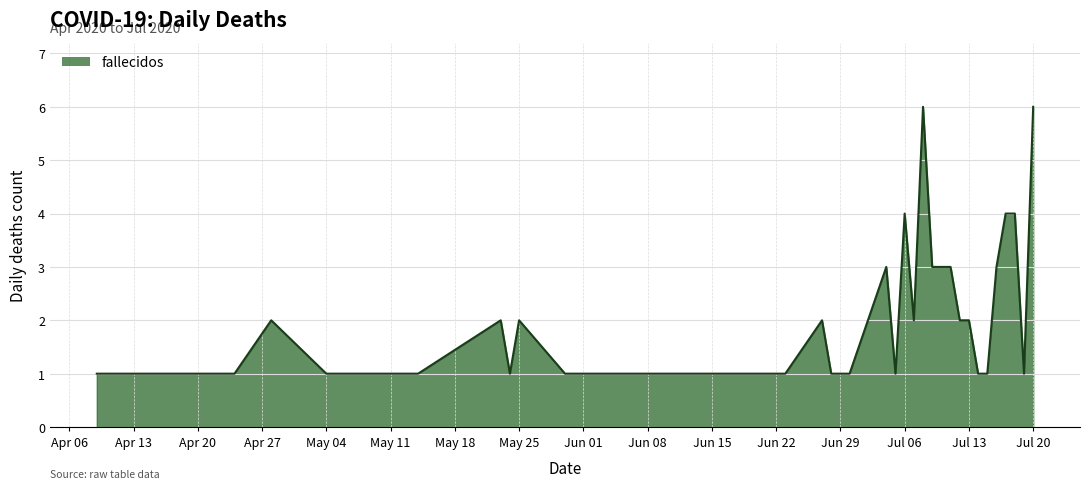

How many points are lower than both their immediate neighbors (excluding endpoints)?

4